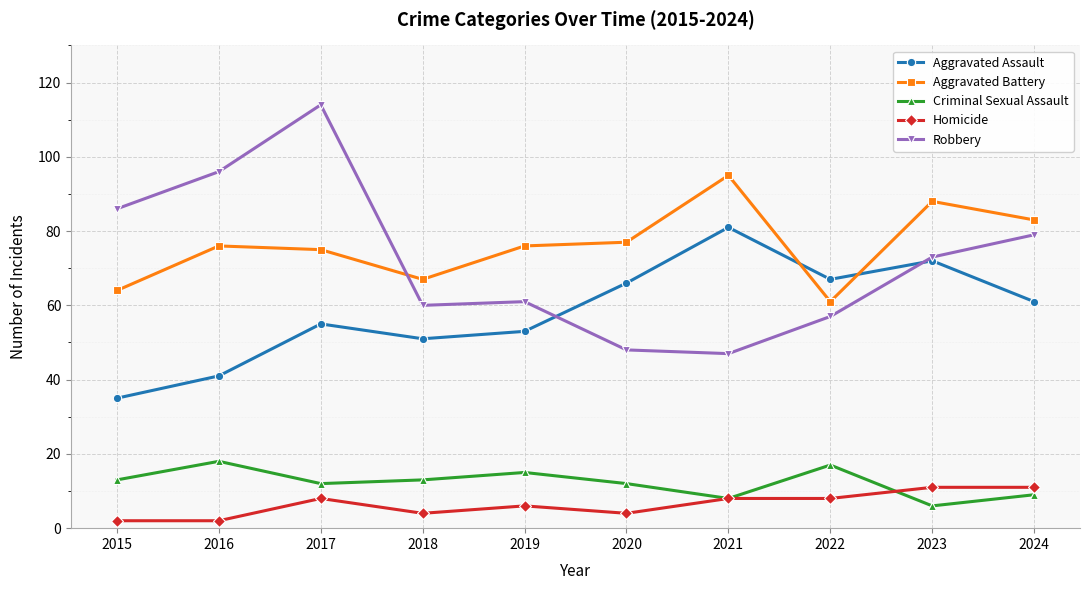

Which series changed the most between 2018 and 2022?

Aggravated Assault